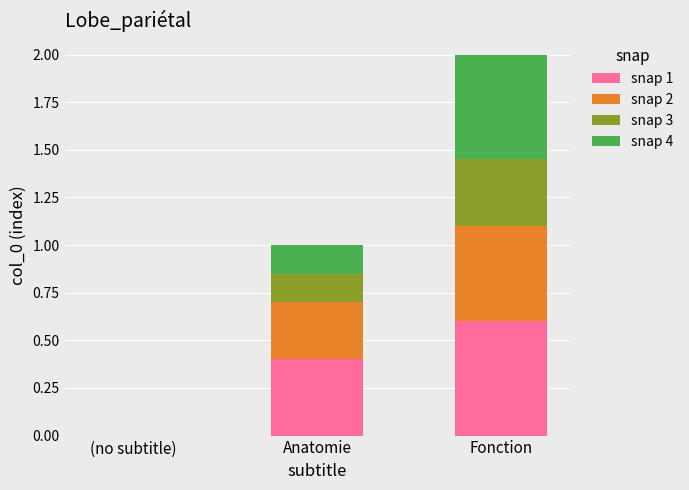

What is the total value across all series at Anatomie?

1.0